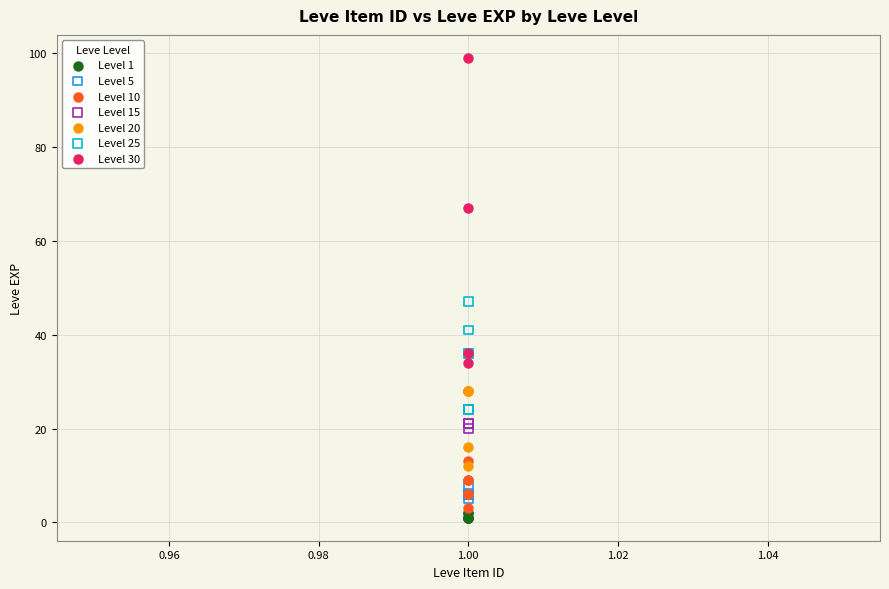

Which series has the widest spread of Y values?

Level 30